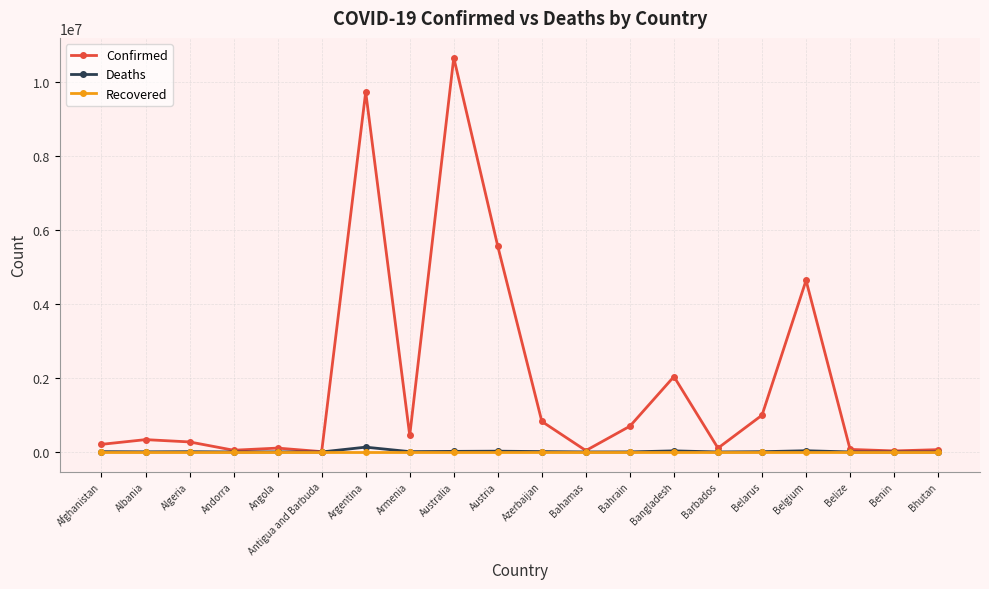

What is the greatest value displayed?

10655596